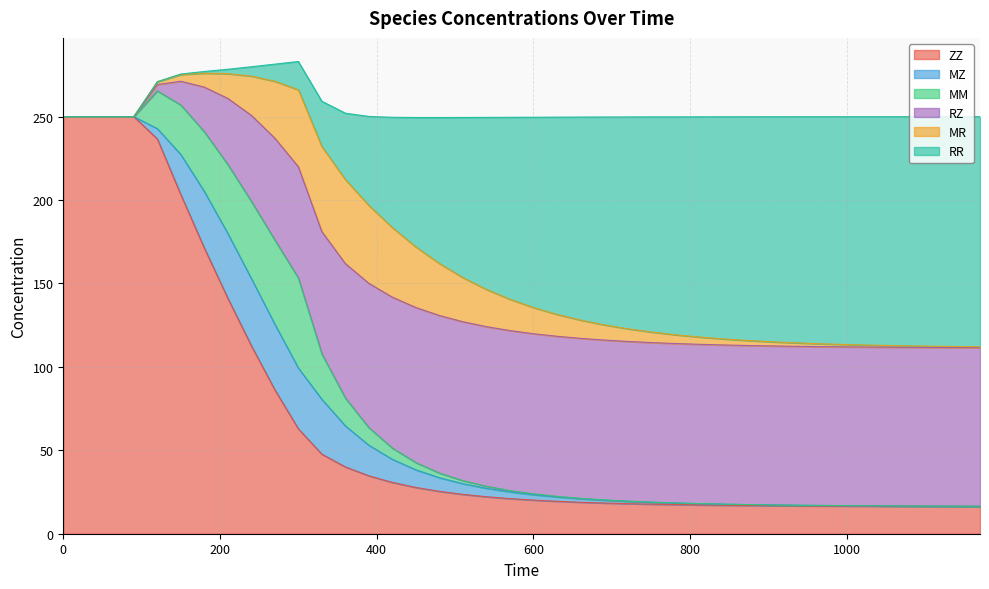

How many data points does each series have?

40